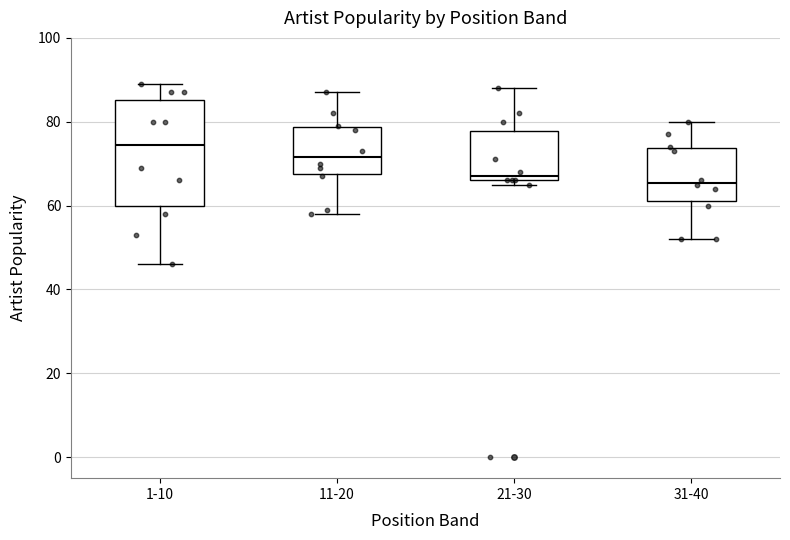

Where does the median line of the box for 11-20 sit on the y-axis? The values are not printed on the chart, so give them approximately, as read against the axis.

72